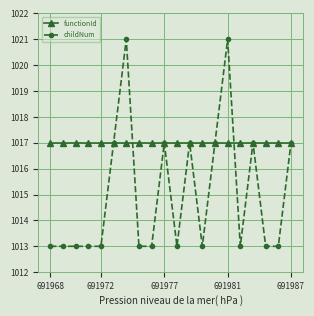

Which series has the largest total across all categories?

functionId